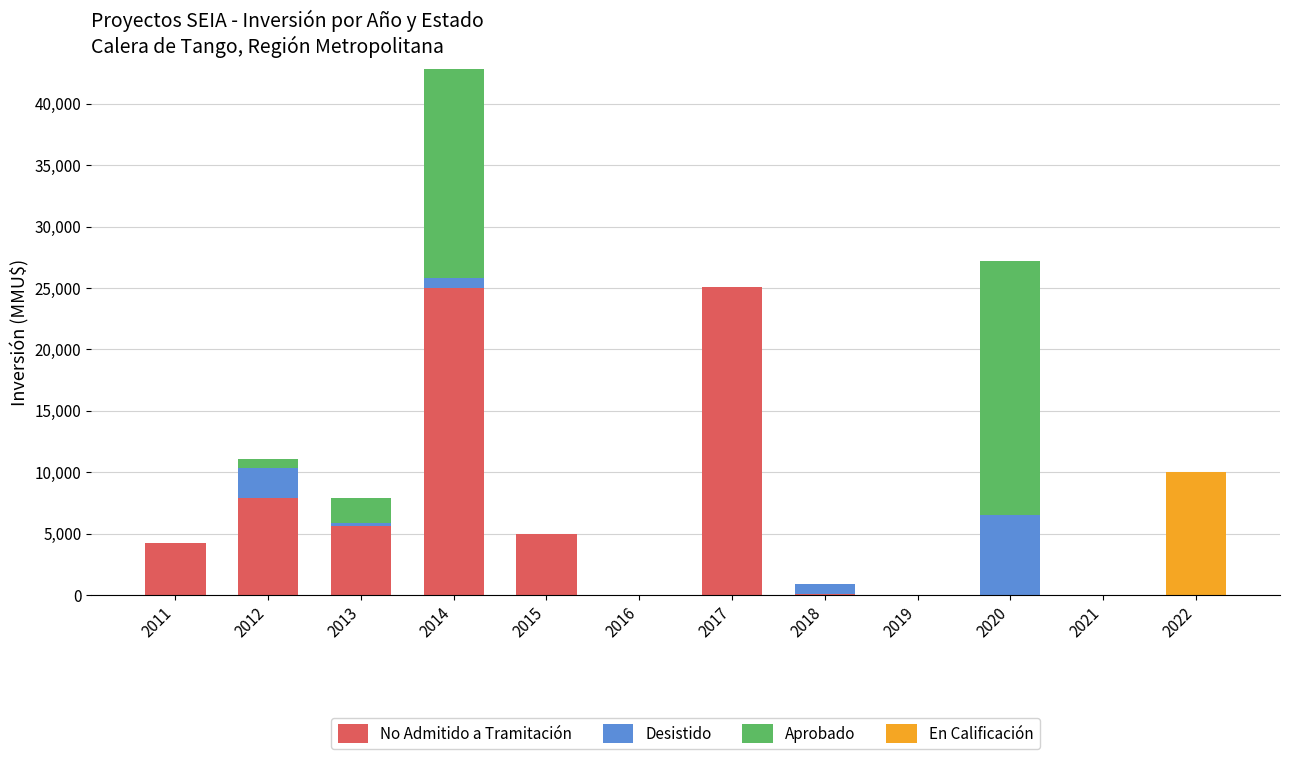

Is it true that No Admitido a Tramitación equals 4200 at 2011?

True